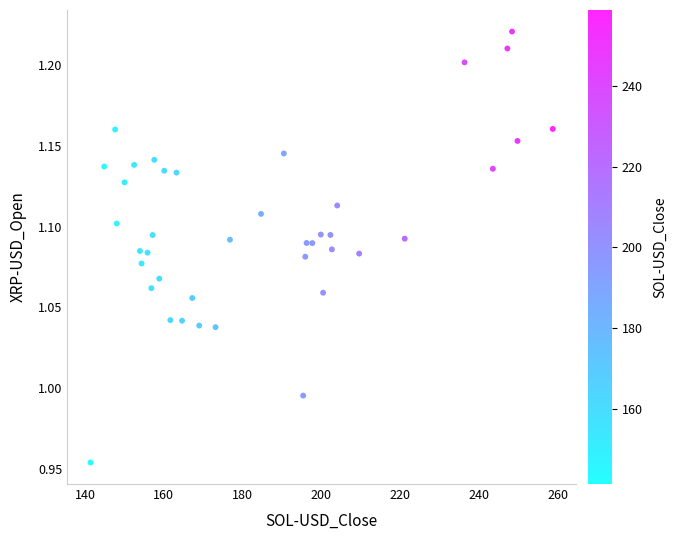

What is the range of X values (max minus min)?

117.4